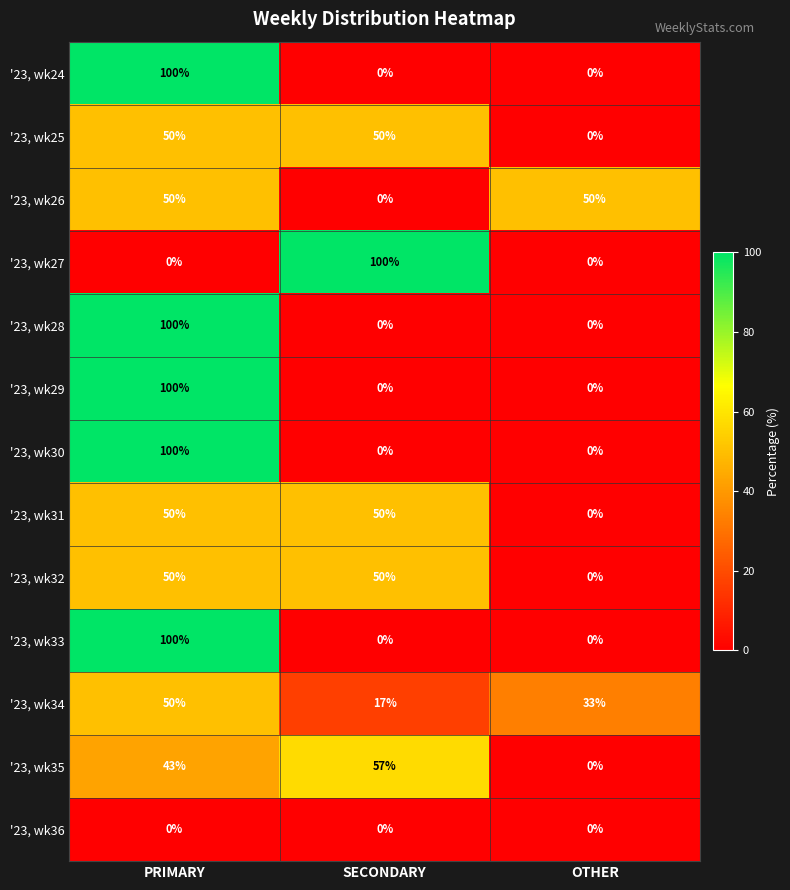

What is the maximum value shown in the chart?

100